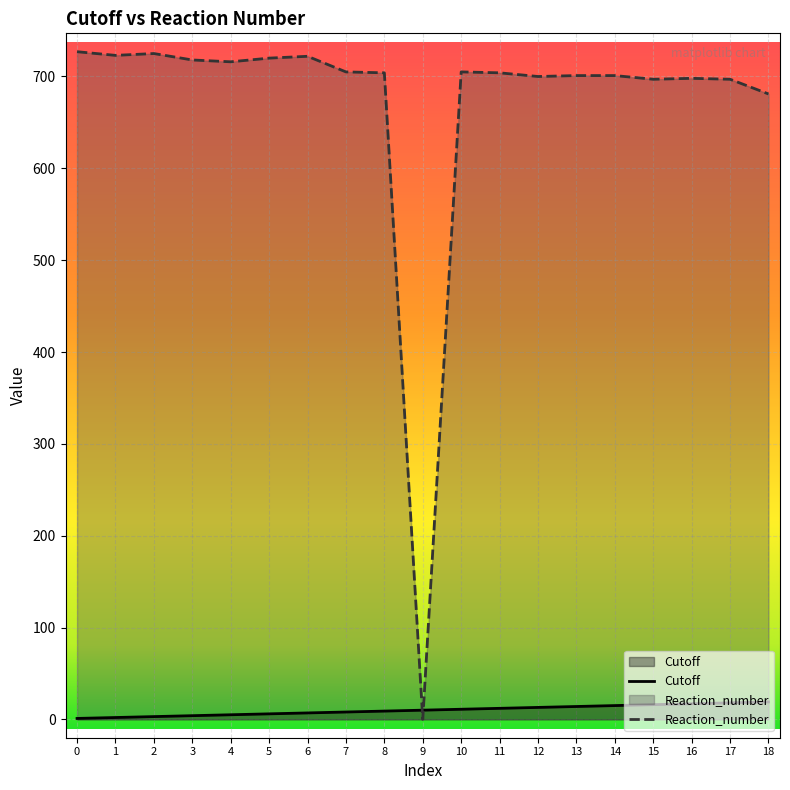

What is the value of the Reaction_number point at the 13th from the left?

700